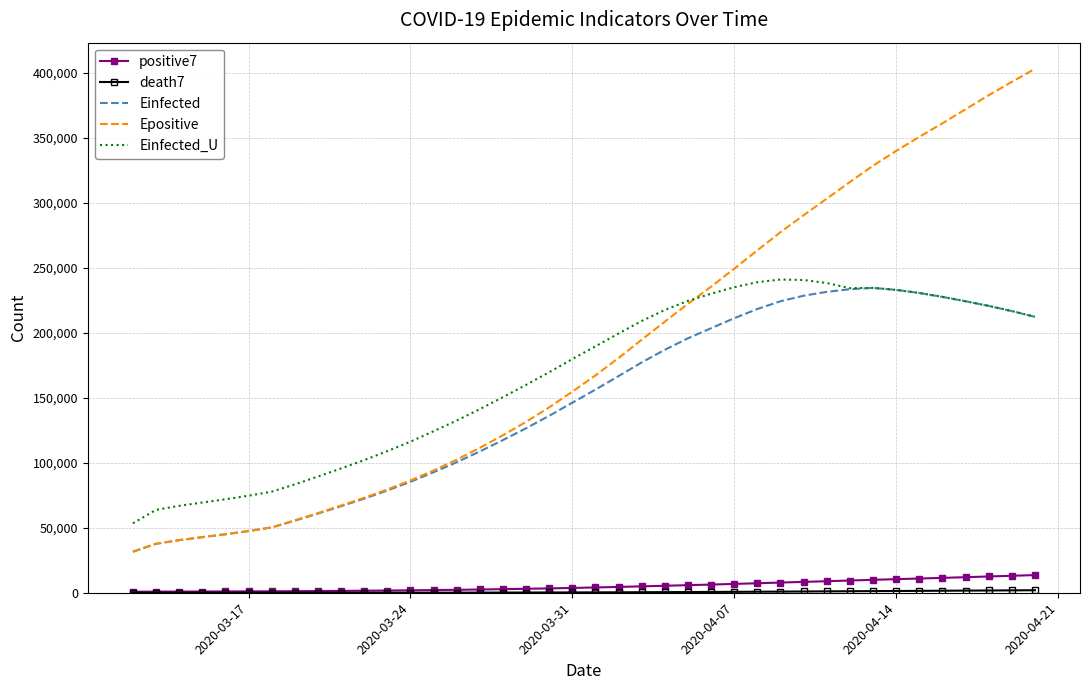

What is the maximum value shown in the chart?

403101.1